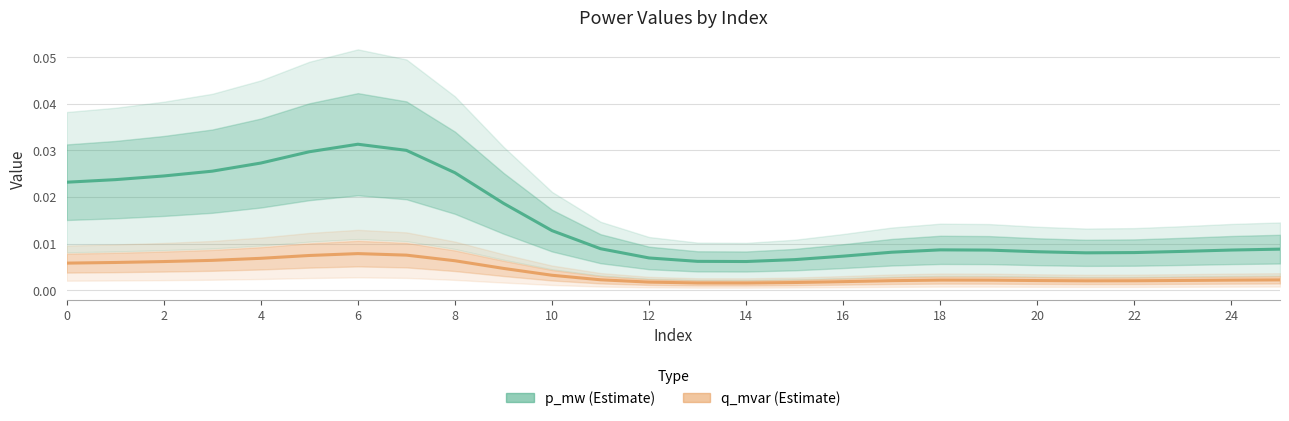

How many interior local valleys does the q_mvar series have?

2